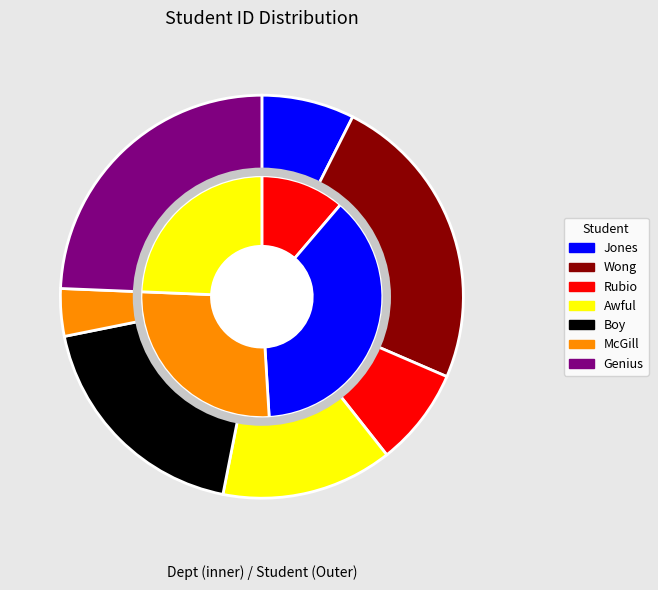

To the nearest percent, what is the difference between the largest and smallest slice percentages?

21%